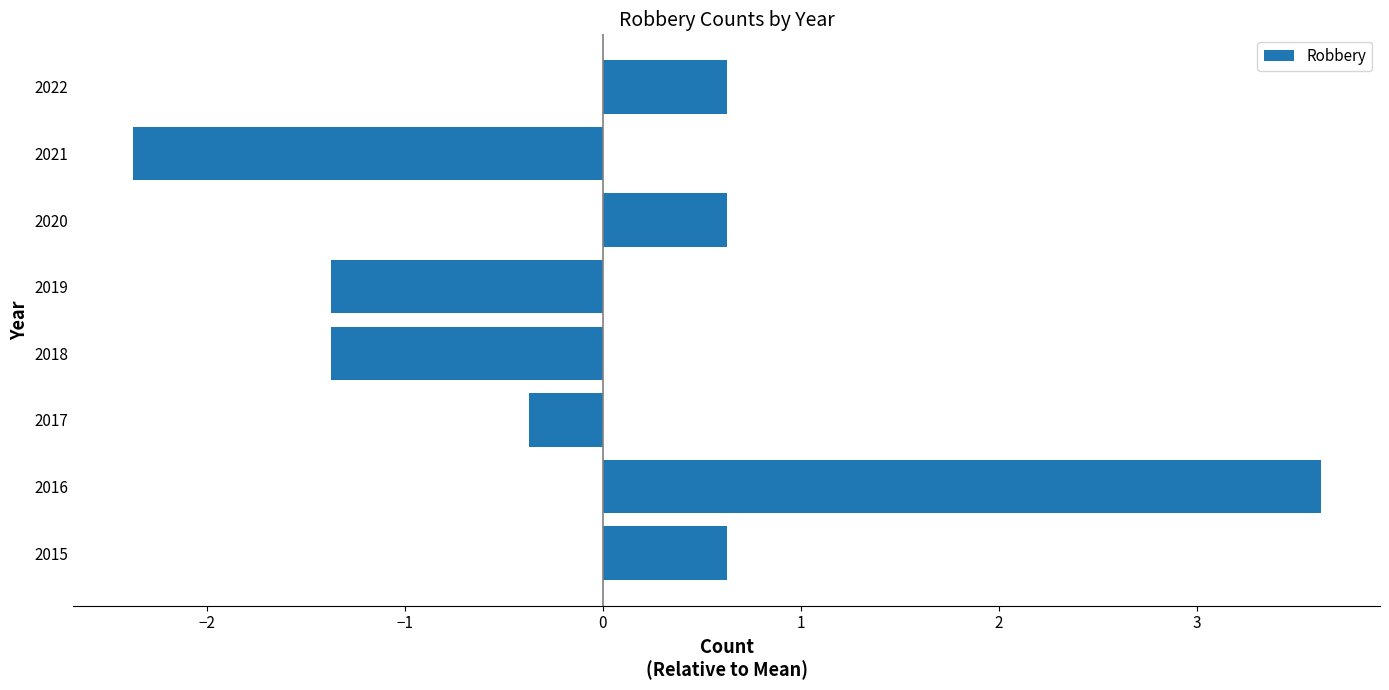

True or false: the data shows 0.6 at 2020.

True